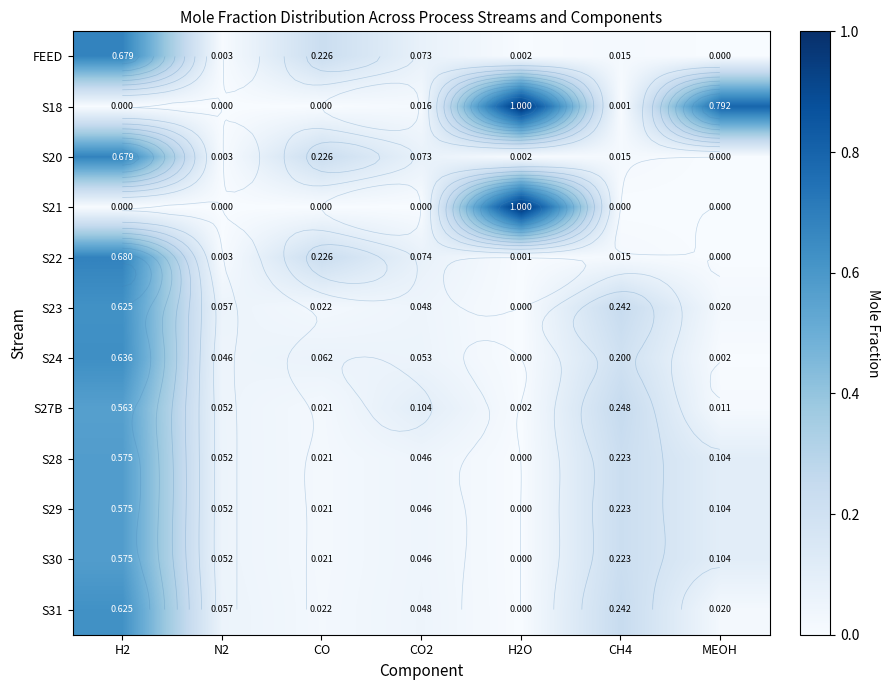

Rank the series by their maximum value, from highest to lowest.

S18, S21, S22, FEED, S20, S24, S23, S31, S28, S29, S30, S27B